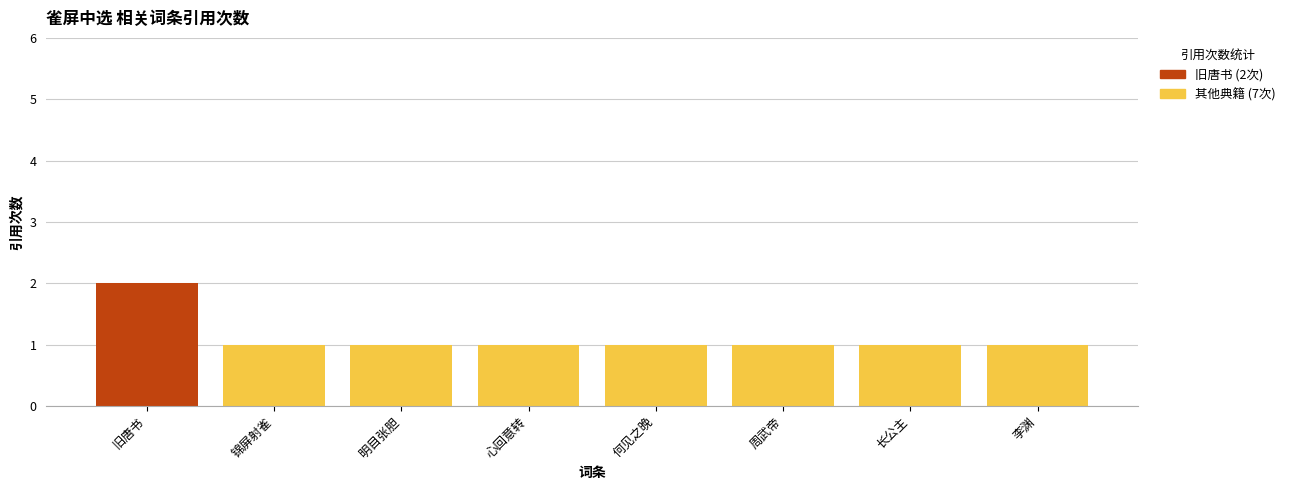

The value of 旧唐书 (2次) at 周武帝 is 1. True or false?

False